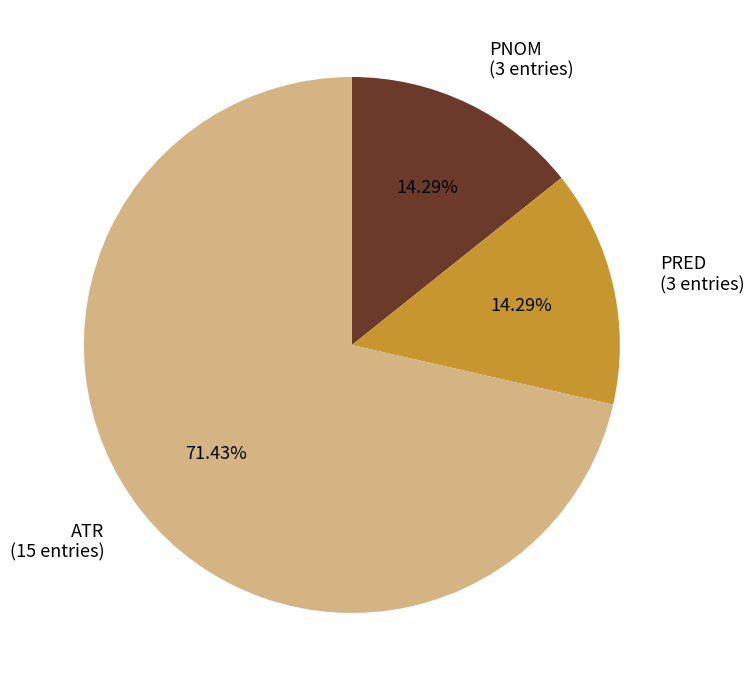

What is the ratio of the value at ATR (15 entries) to the value at PNOM (3 entries)?

5.0